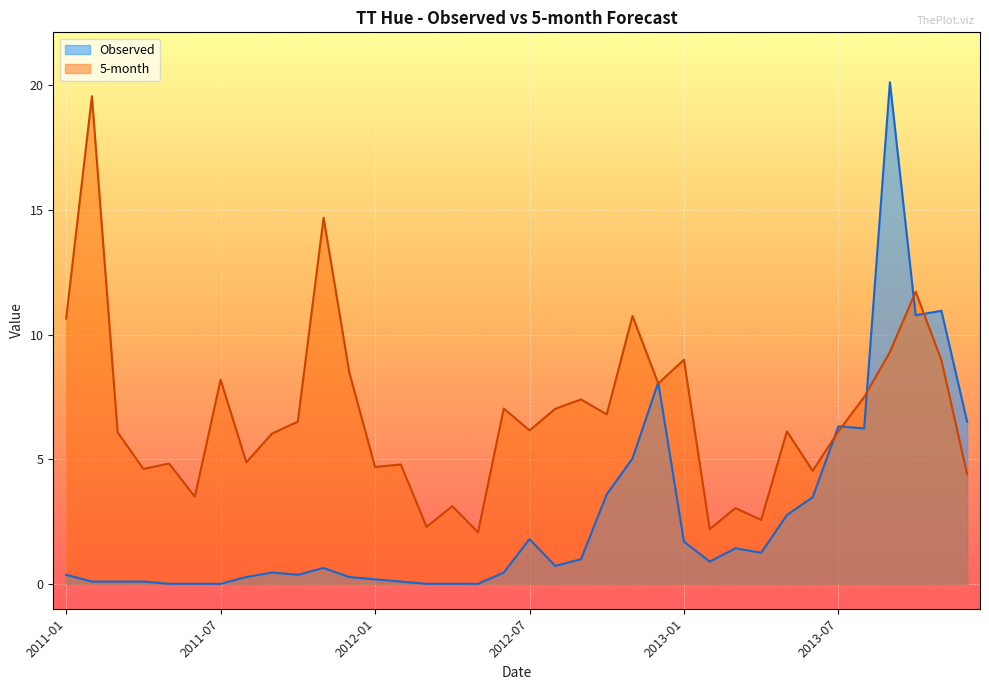

Between 2011-02 and 2011-09, which series saw the biggest shift?

5-month